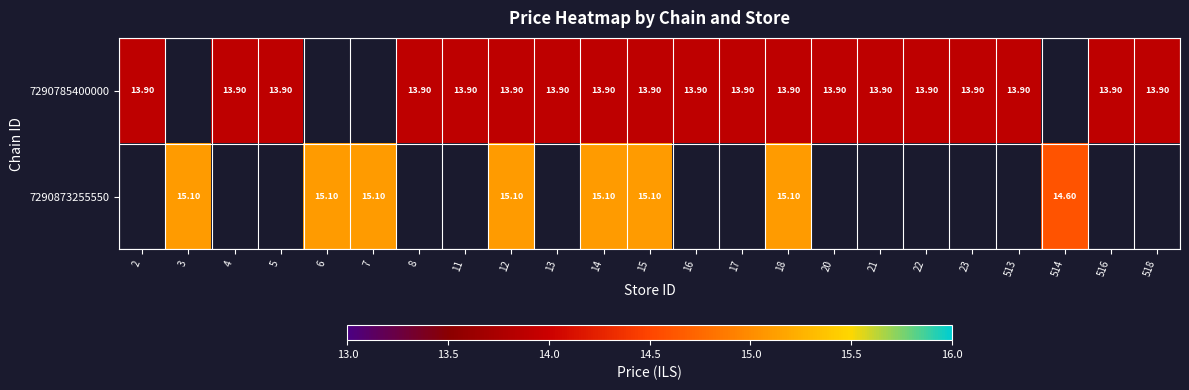

At which category is the sum across all series the highest?

12